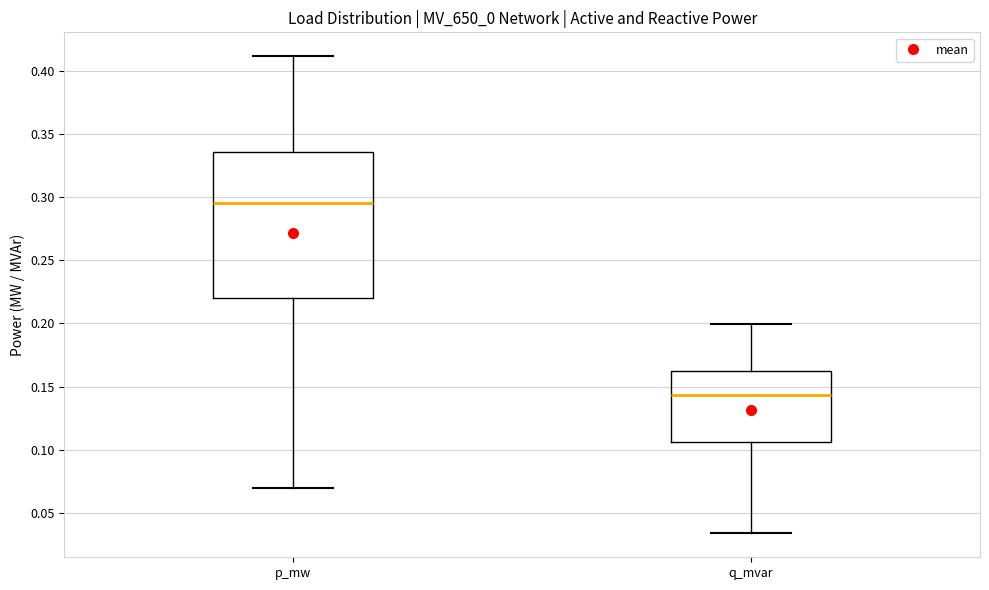

Reading left to right, read every box against the y-axis: the position of its median line, the range the box covers, and the ends of its whiskers. The values are not printed on the chart, so give them approximately, as read against the axis.

p_mw: median 0.295, box 0.220 to 0.335, whiskers 0.070 to 0.410
q_mvar: median 0.145, box 0.105 to 0.165, whiskers 0.035 to 0.200